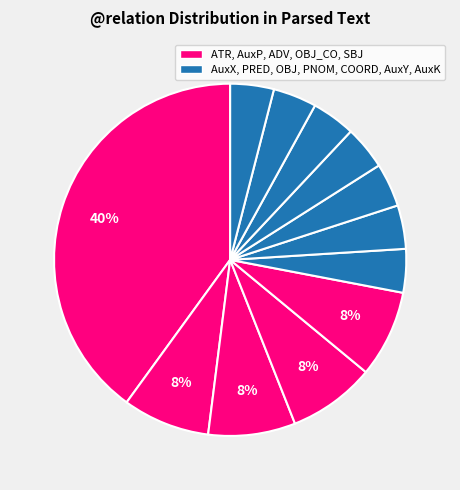

How many segments does this pie chart have?

12